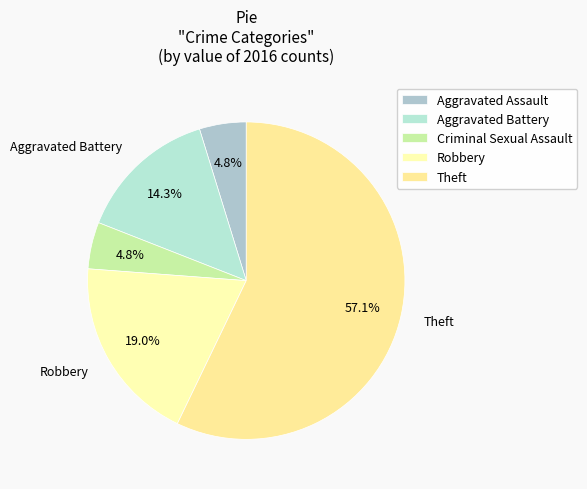

What is the total percentage of Theft and Aggravated Battery?

71.4%